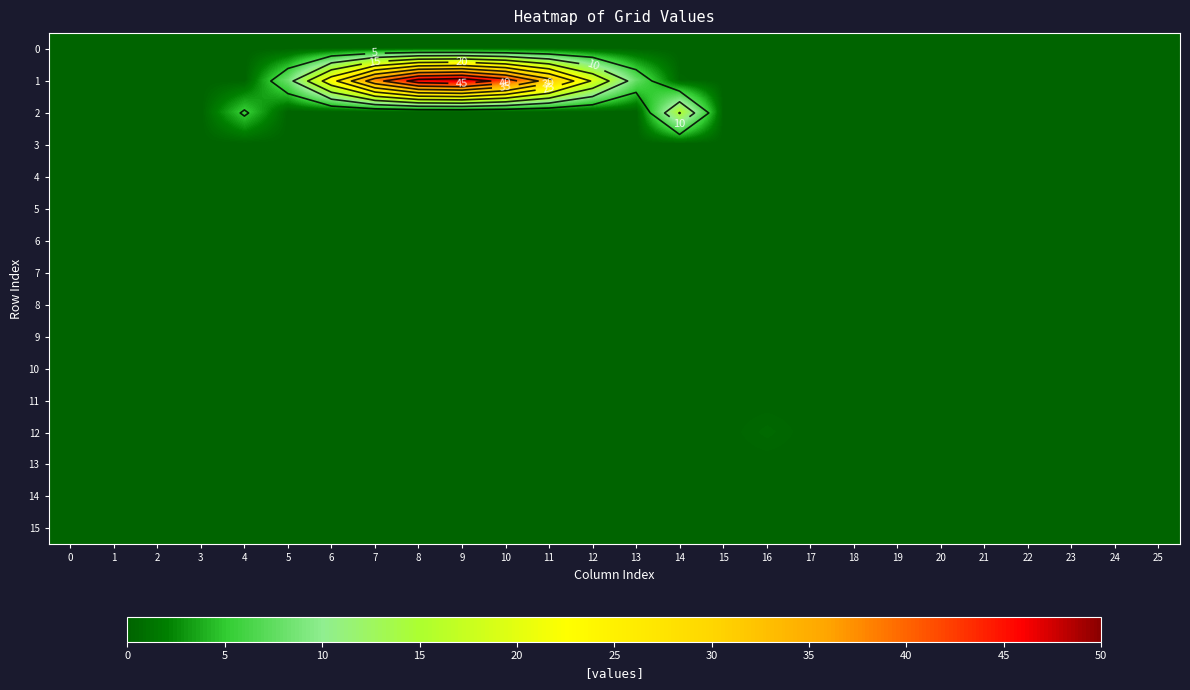

At which category is the sum across all series the highest?

9